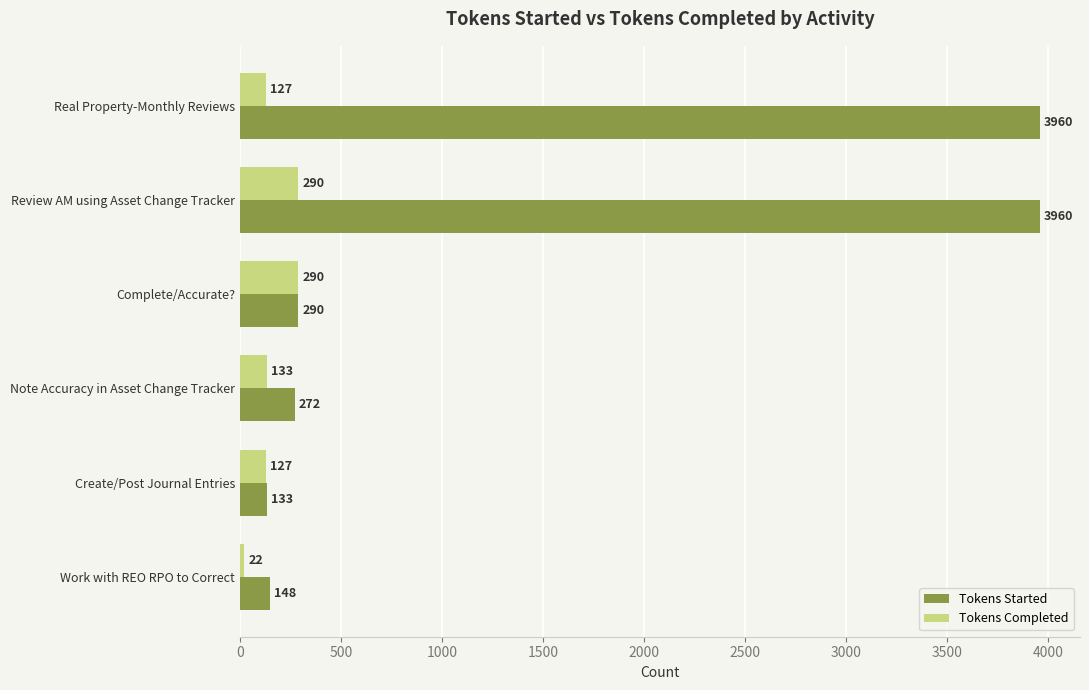

At which category is the sum across all series the highest?

Review AM using Asset Change Tracker